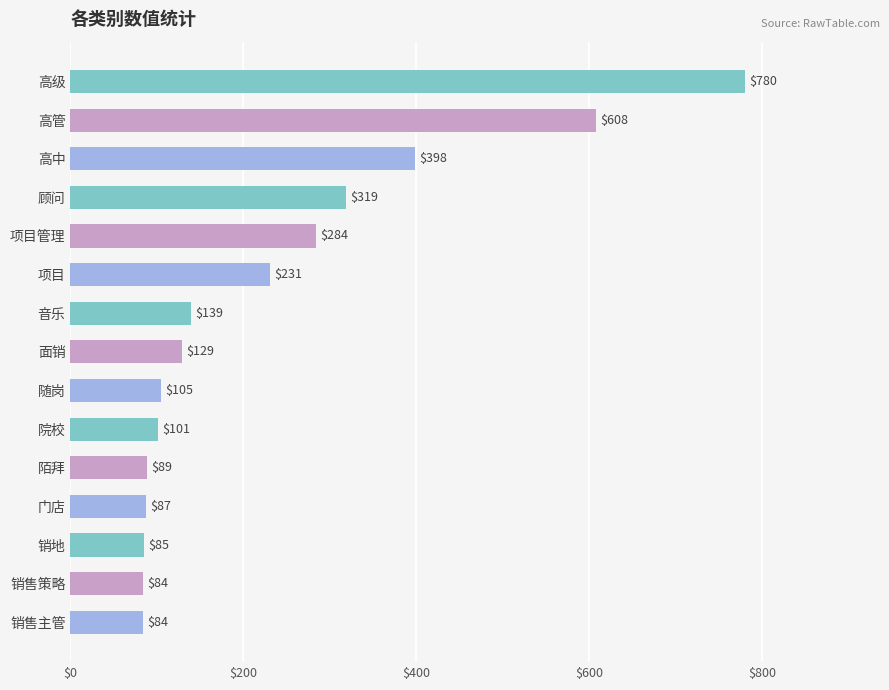

What is the average value?

235